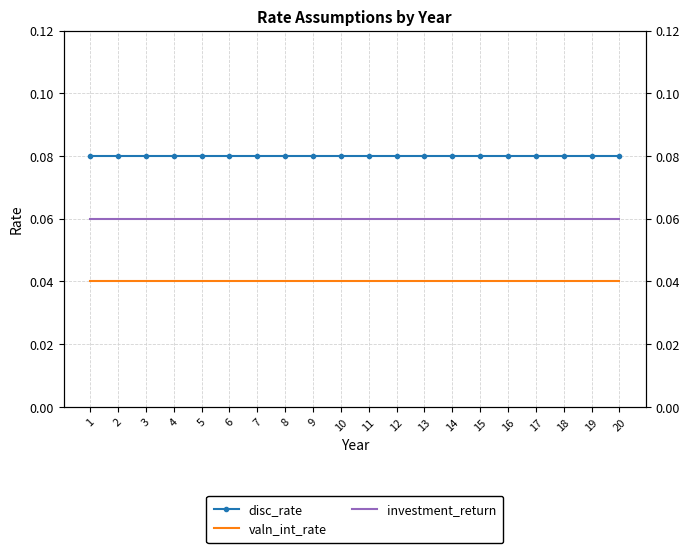

Reading left to right, list all the values displayed in this chart.

disc_rate: 0.1	0.1	0.1	0.1	0.1	0.1	0.1	0.1	0.1	0.1	0.1	0.1	0.1	0.1	0.1	0.1	0.1	0.1	0.1	0.1
valn_int_rate: 0.0	0.0	0.0	0.0	0.0	0.0	0.0	0.0	0.0	0.0	0.0	0.0	0.0	0.0	0.0	0.0	0.0	0.0	0.0	0.0
investment_return: 0.1	0.1	0.1	0.1	0.1	0.1	0.1	0.1	0.1	0.1	0.1	0.1	0.1	0.1	0.1	0.1	0.1	0.1	0.1	0.1